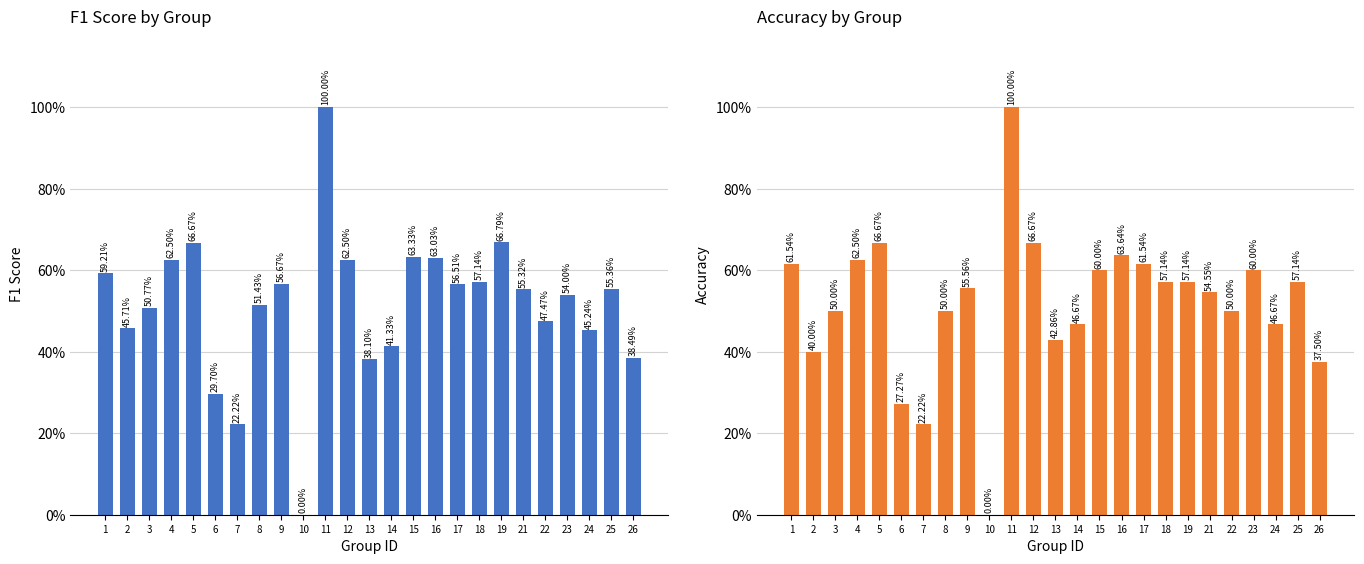

List the series in order of their overall mean, highest first.

accuracy, f1